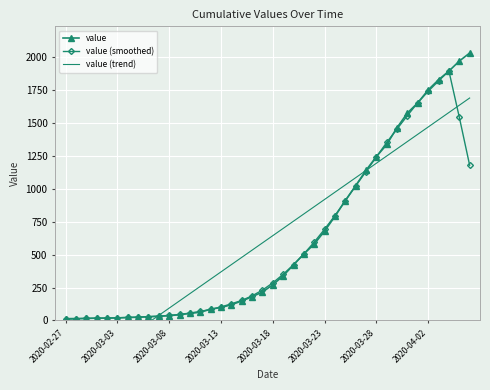

How many lines are shown in the chart?

3